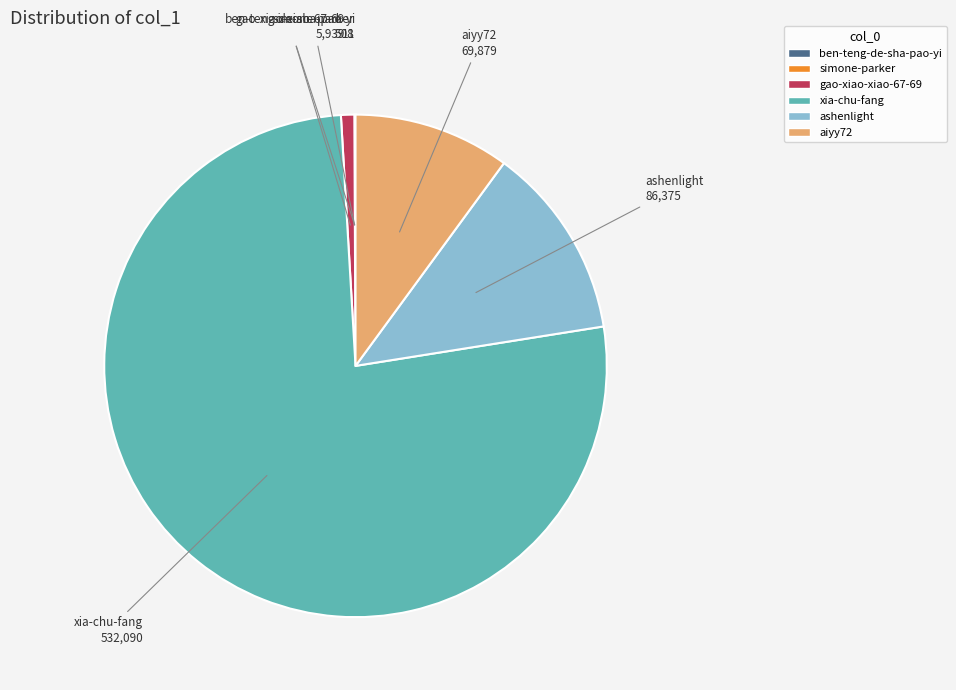

Is it true that gao-xiao-xiao-67-69 is 1% of the pie?

True